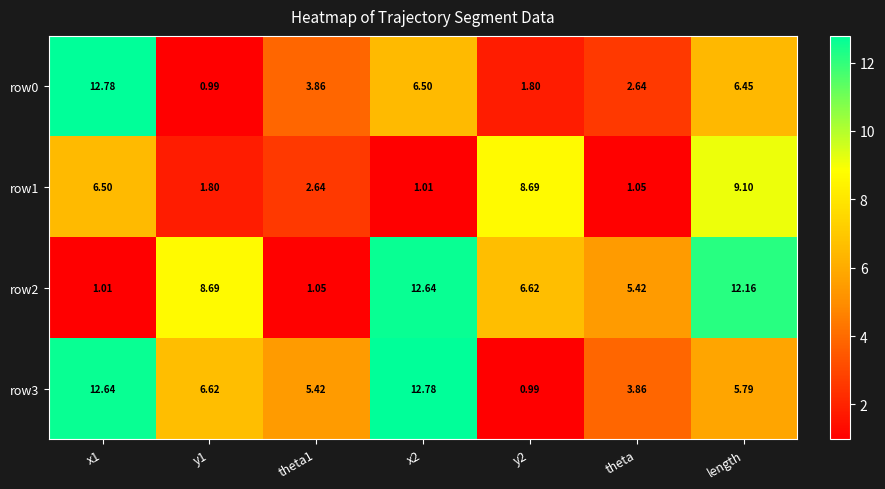

At how many categories does at least one series exceed 10?

3